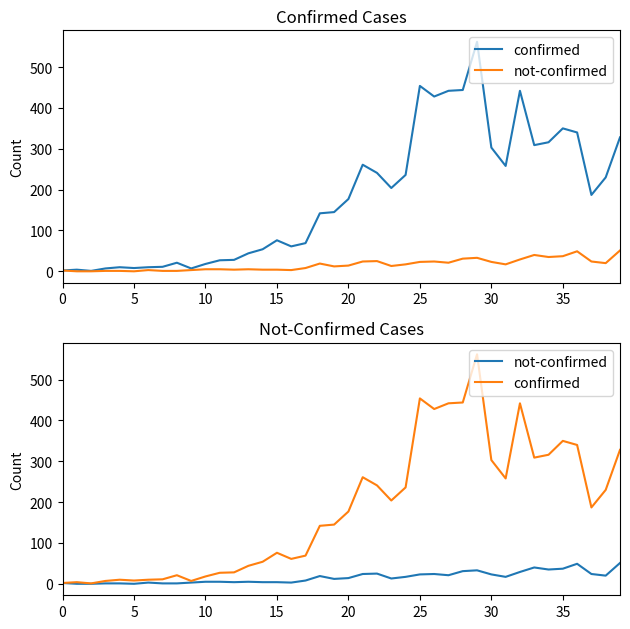

Between 15 and 30, which series saw the biggest shift?

confirmed